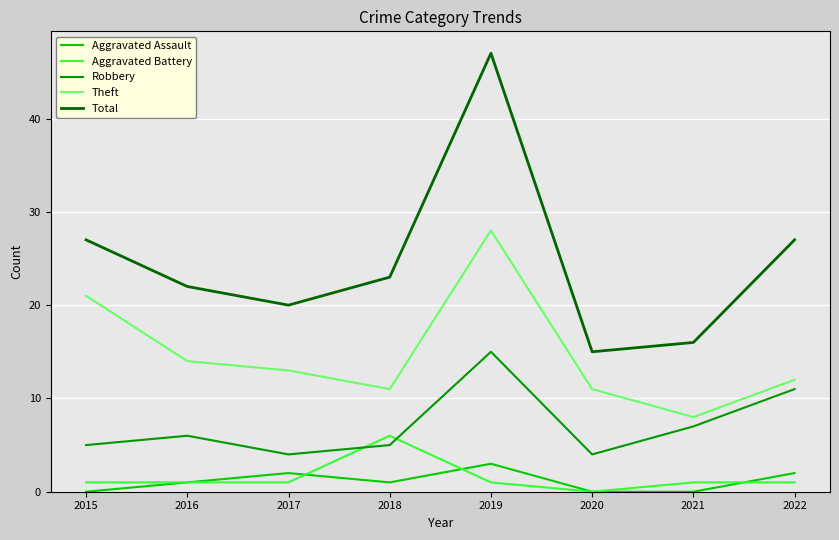

Which series has the widest spread of values?

Total